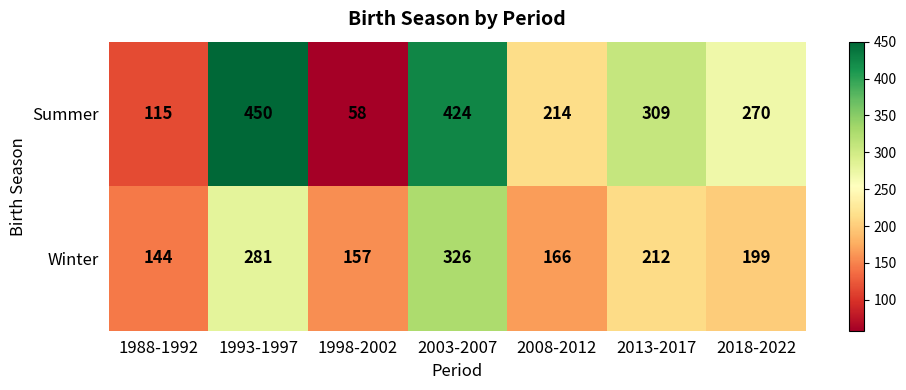

Reading right to left, extract all data points from this chart.

Summer: 2018-2022=270	2013-2017=309	2008-2012=214	2003-2007=424	1998-2002=58	1993-1997=450	1988-1992=115
Winter: 2018-2022=199	2013-2017=212	2008-2012=166	2003-2007=326	1998-2002=157	1993-1997=281	1988-1992=144